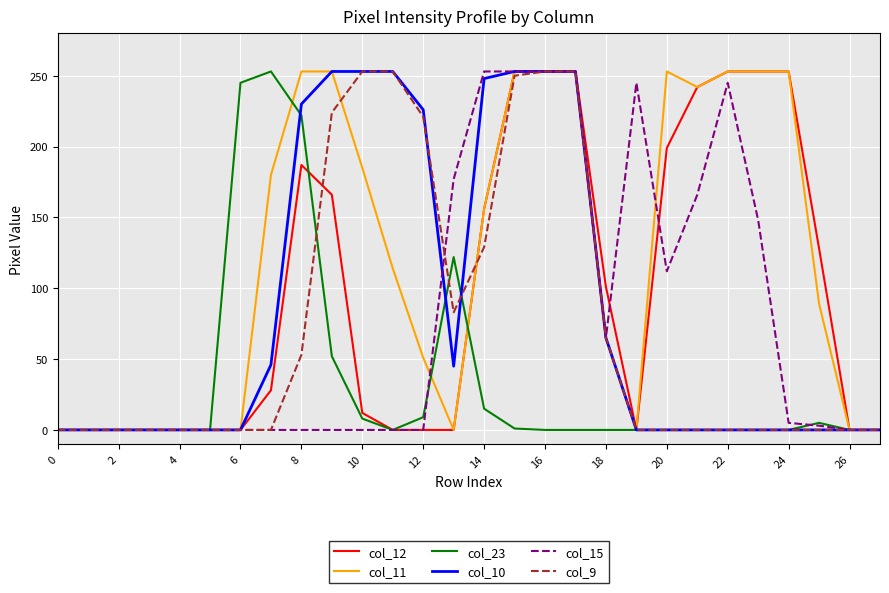

What is the greatest value displayed?

253